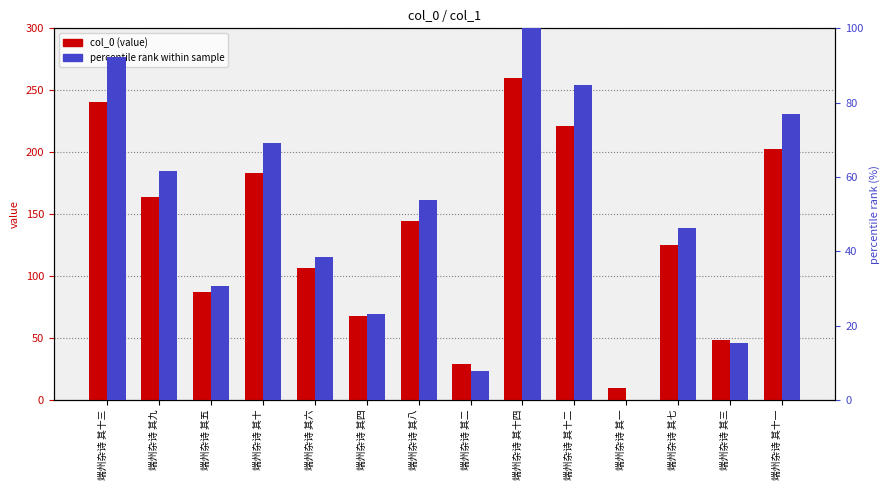

What is the label of the 4th bar from the right?

端州杂诗 其一